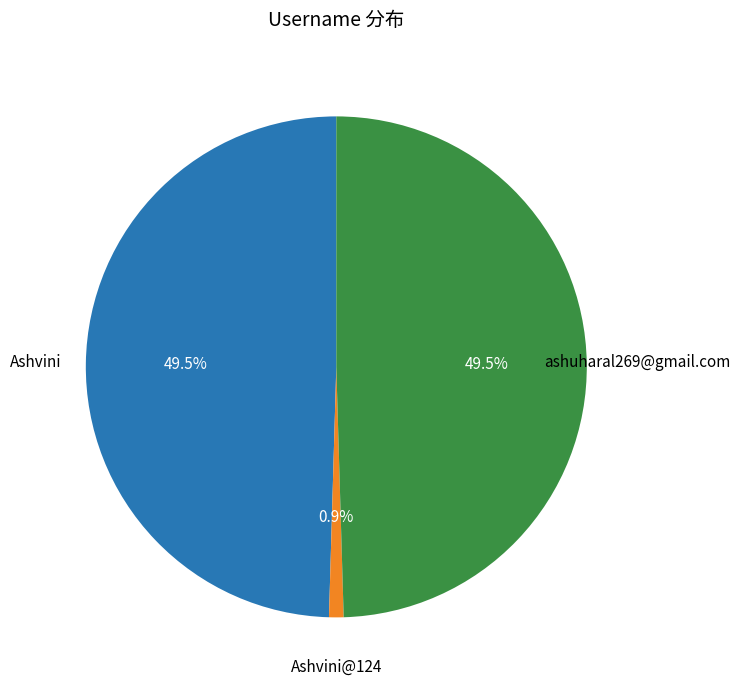

Does Ashvini represent more than half of the total?

No